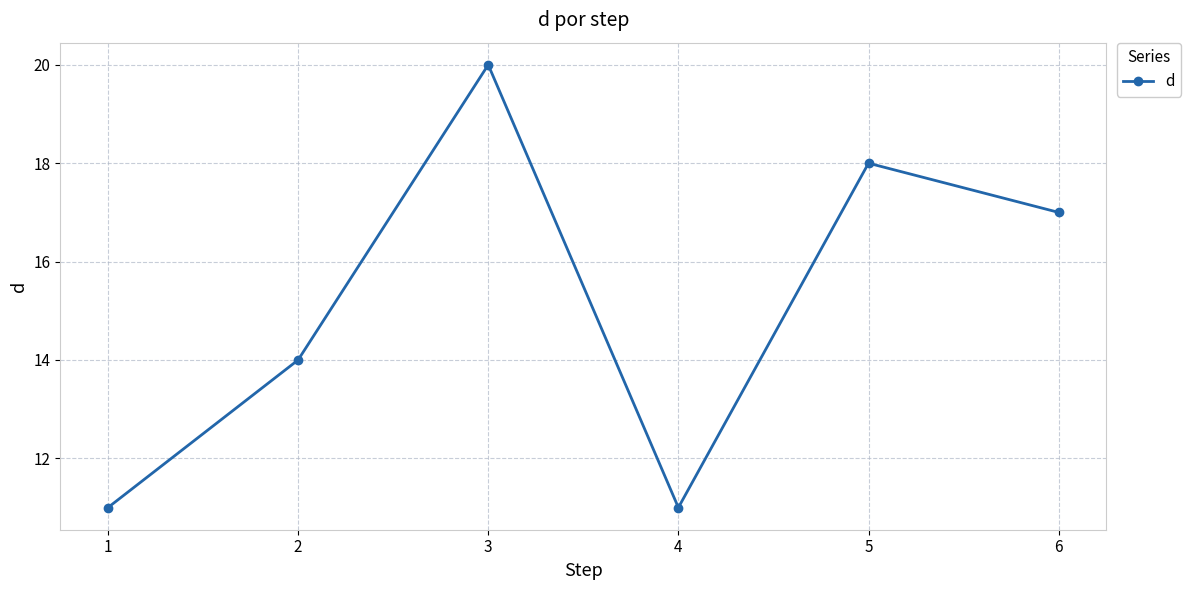

Reading right to left, extract all data points from this chart.

6=17	5=18	4=11	3=20	2=14	1=11